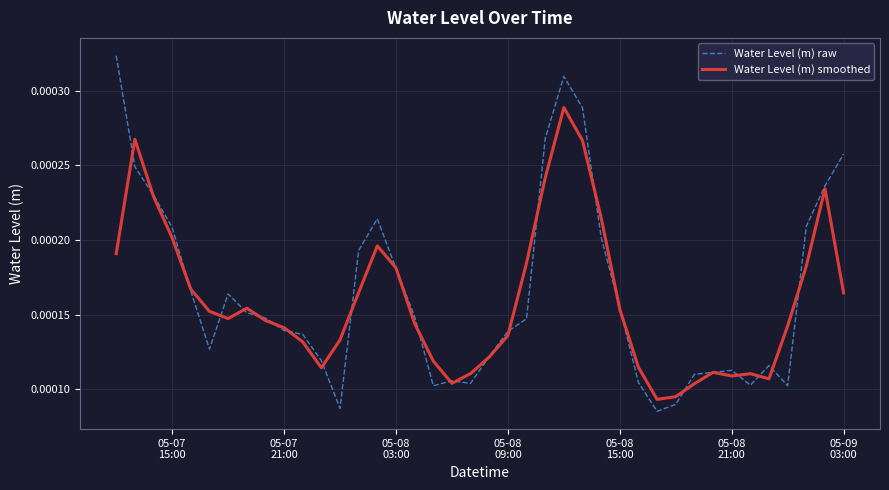

True or false: Water Level (m) raw and Water Level (m) smoothed intersect in this chart.

True